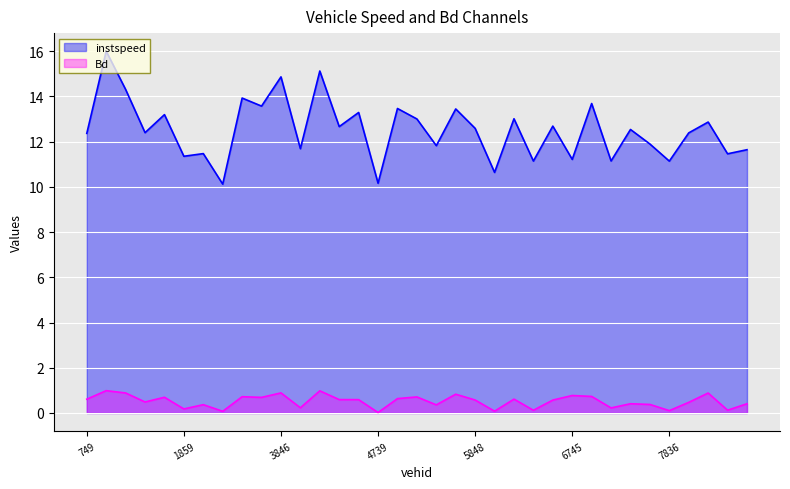

What is the spread (max minus min) of values at 1856.0?

11.9